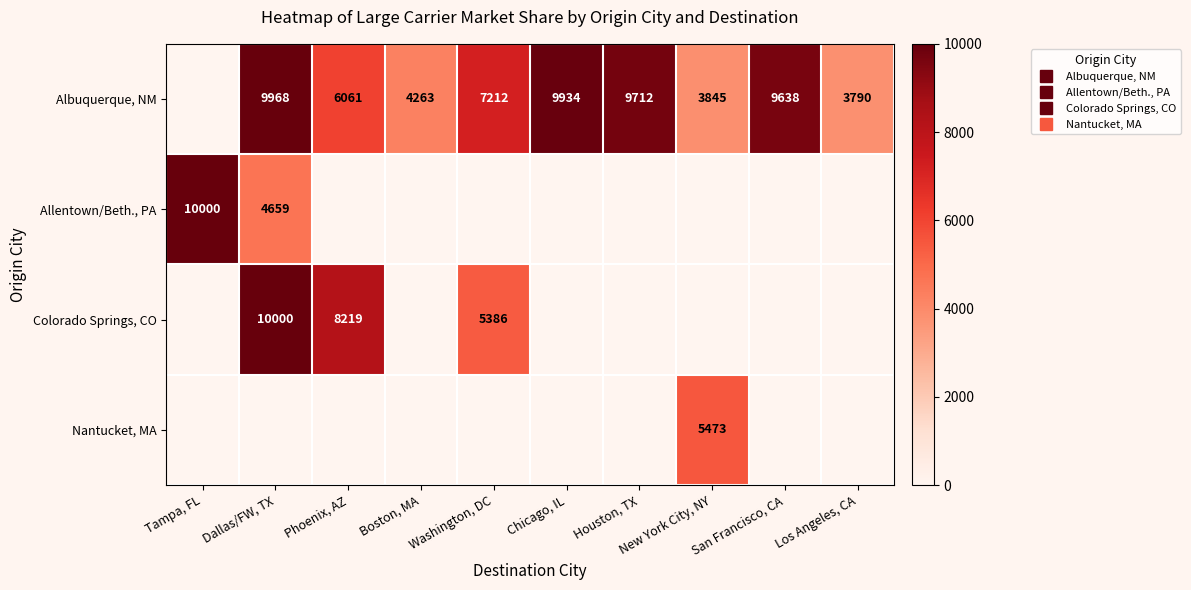

How many positive values does the Allentown/Beth., PA series have?

2